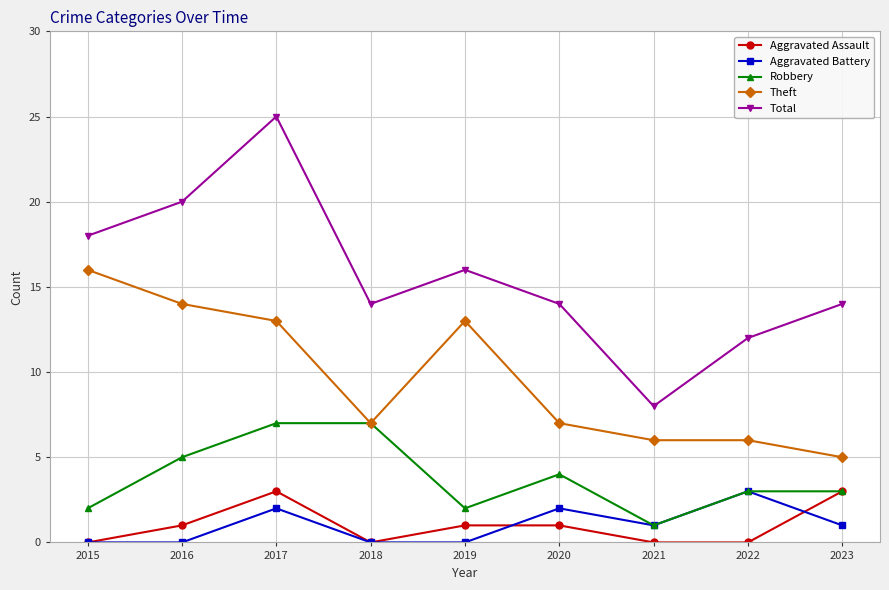

What is the difference between the maximum and minimum values in the Aggravated Battery series?

3